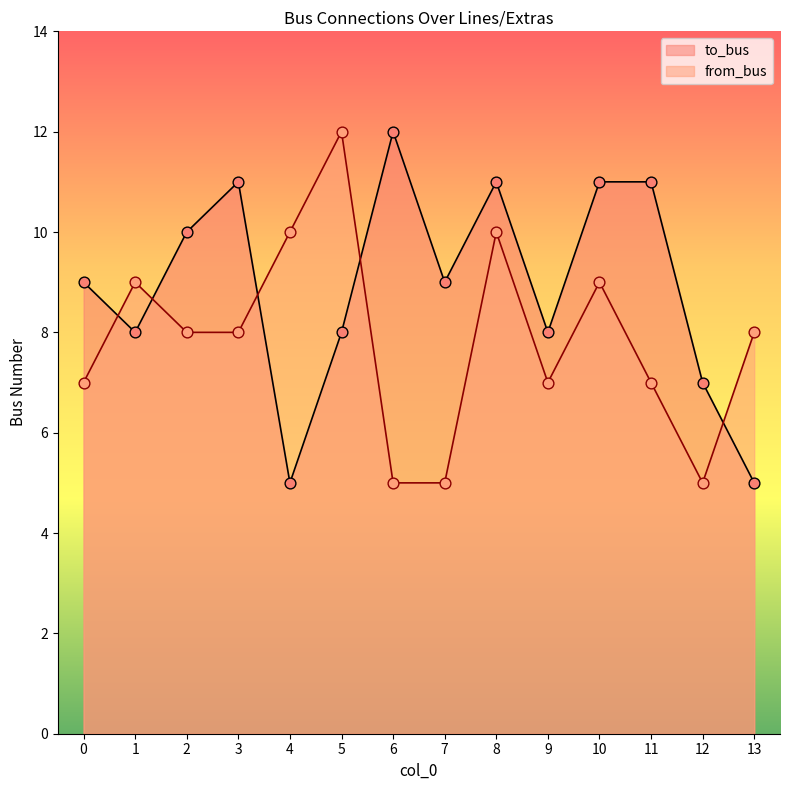

Is the value of from_bus at 7 greater than the value of to_bus at 13?

No